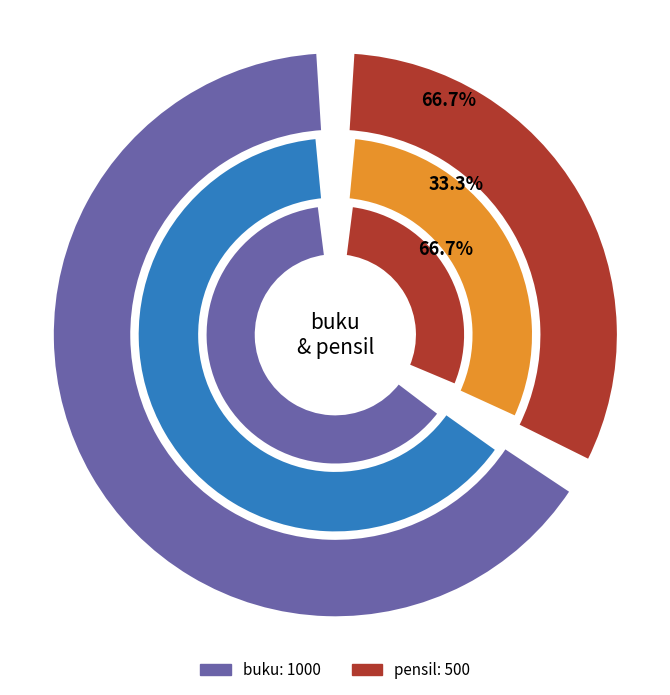

What is the smallest slice in the pie chart?

pensil